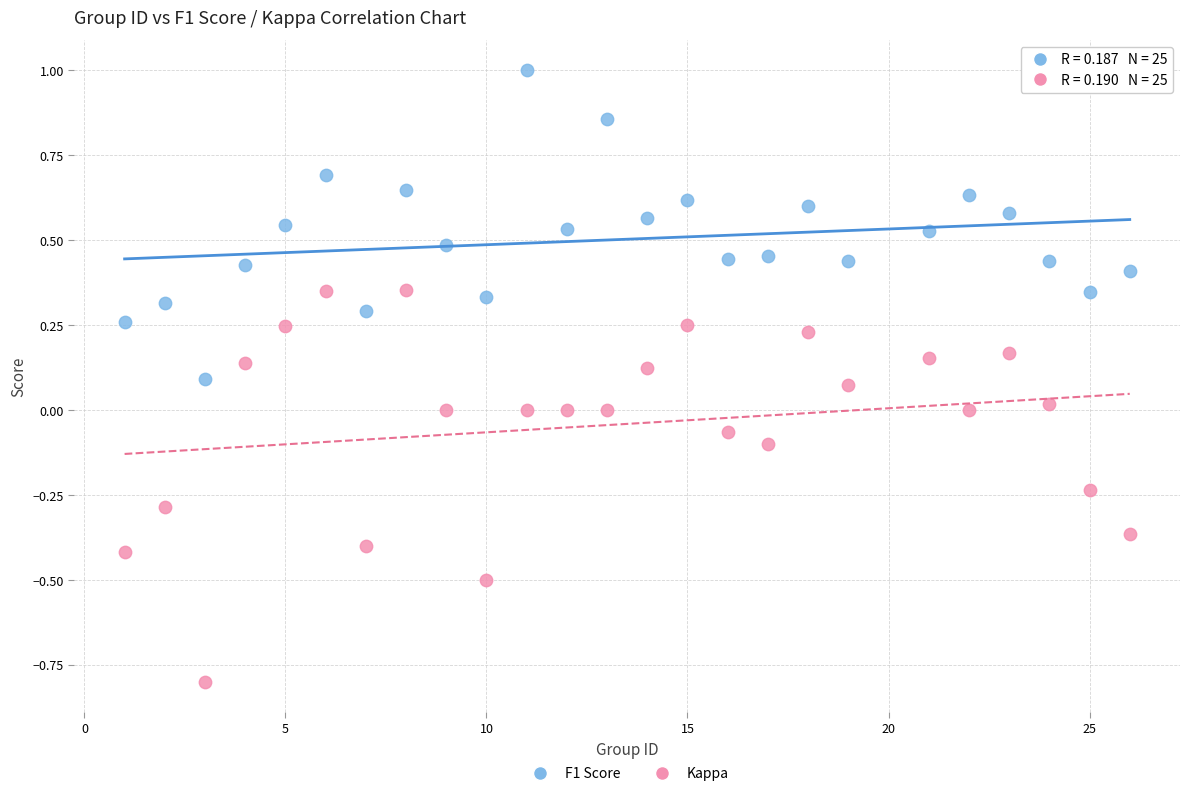

Which series reaches the maximum Y coordinate?

F1 Score